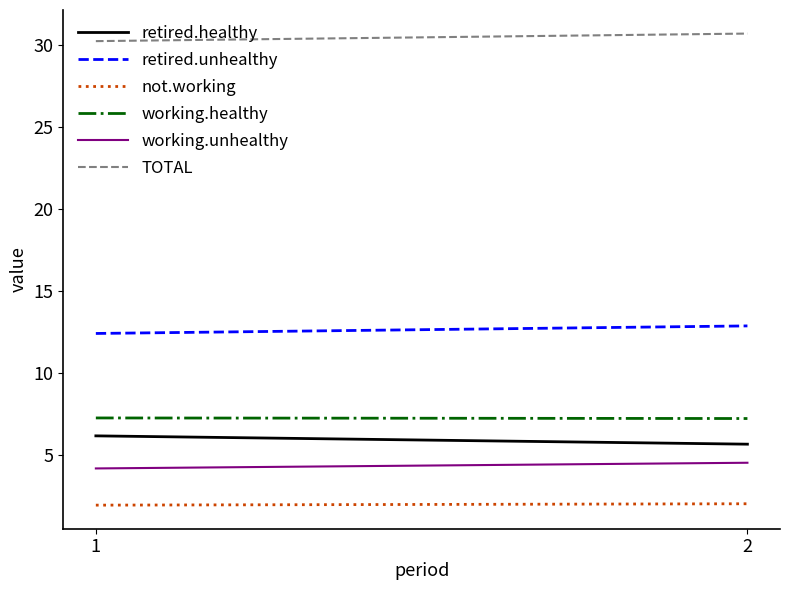

What is the maximum value for retired.healthy?

6.2